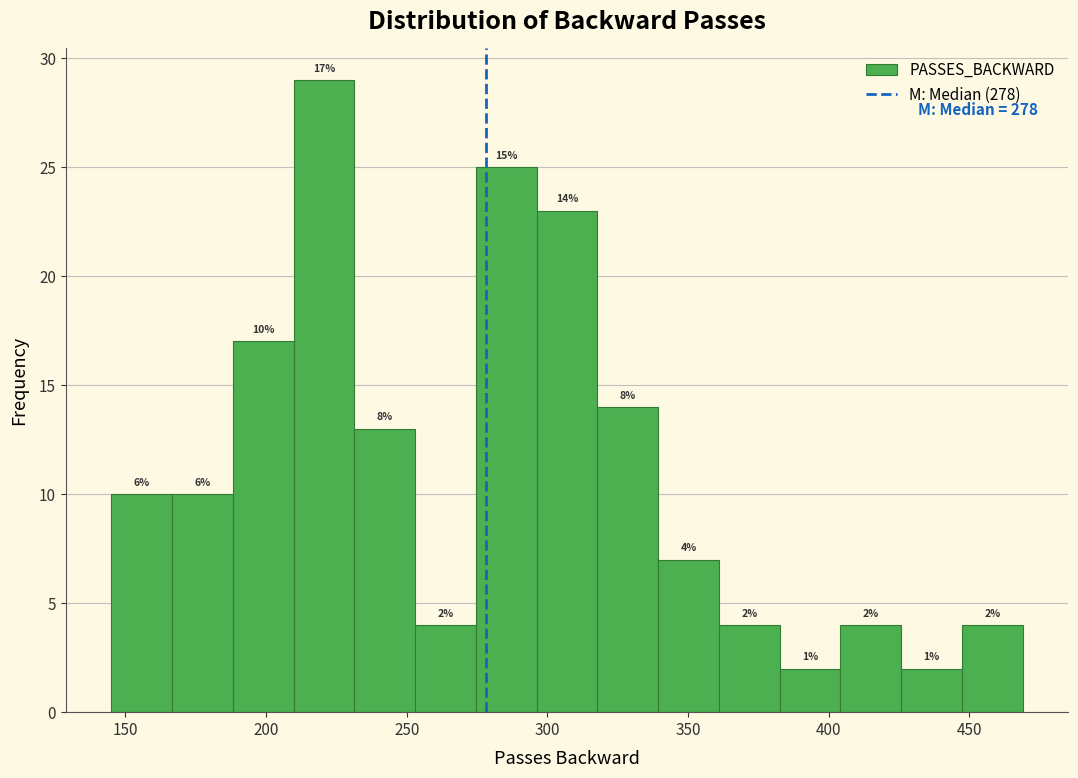

Which range on the x-axis has the tallest bar?

210 to 230